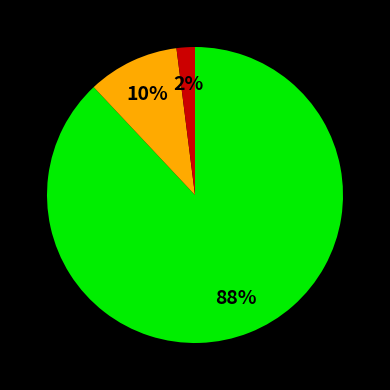

Does any single category account for the majority?

Yes